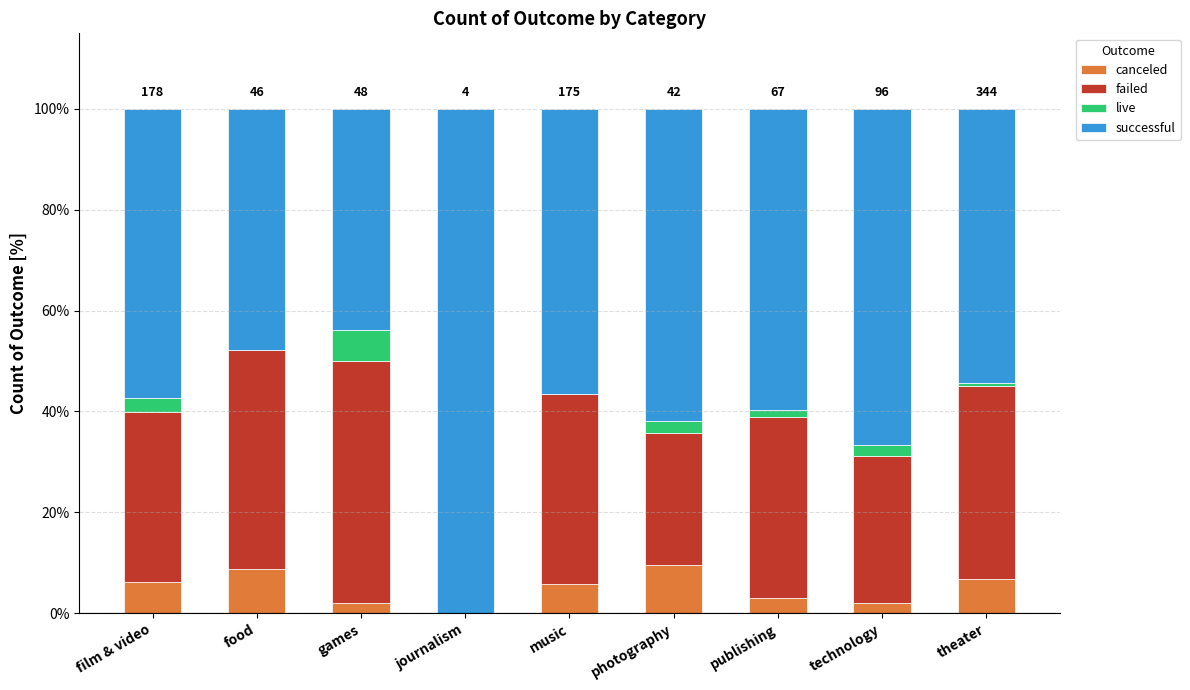

What is the sum of the canceled values at photography and journalism?

9.5